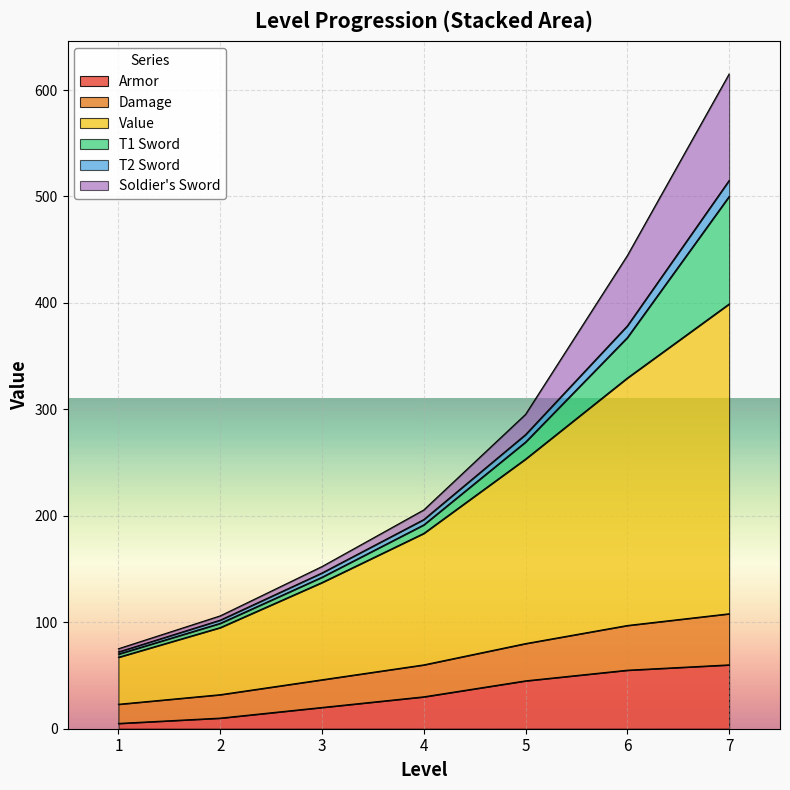

What is the minimum value shown in the chart?

5.0